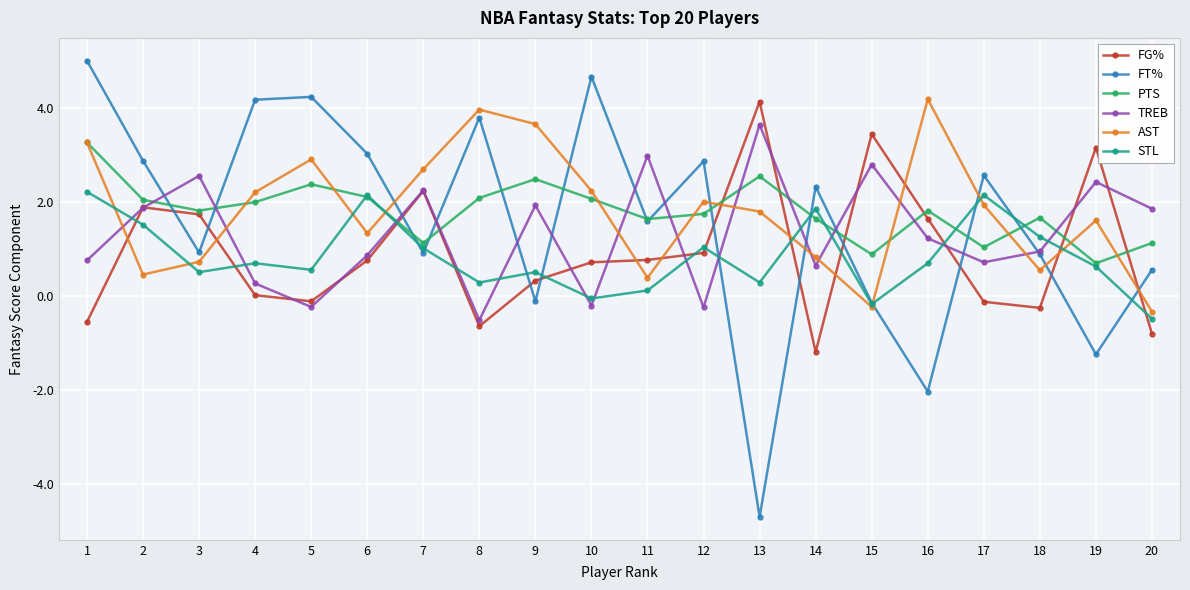

What is the minimum value shown in the chart?

-4.7